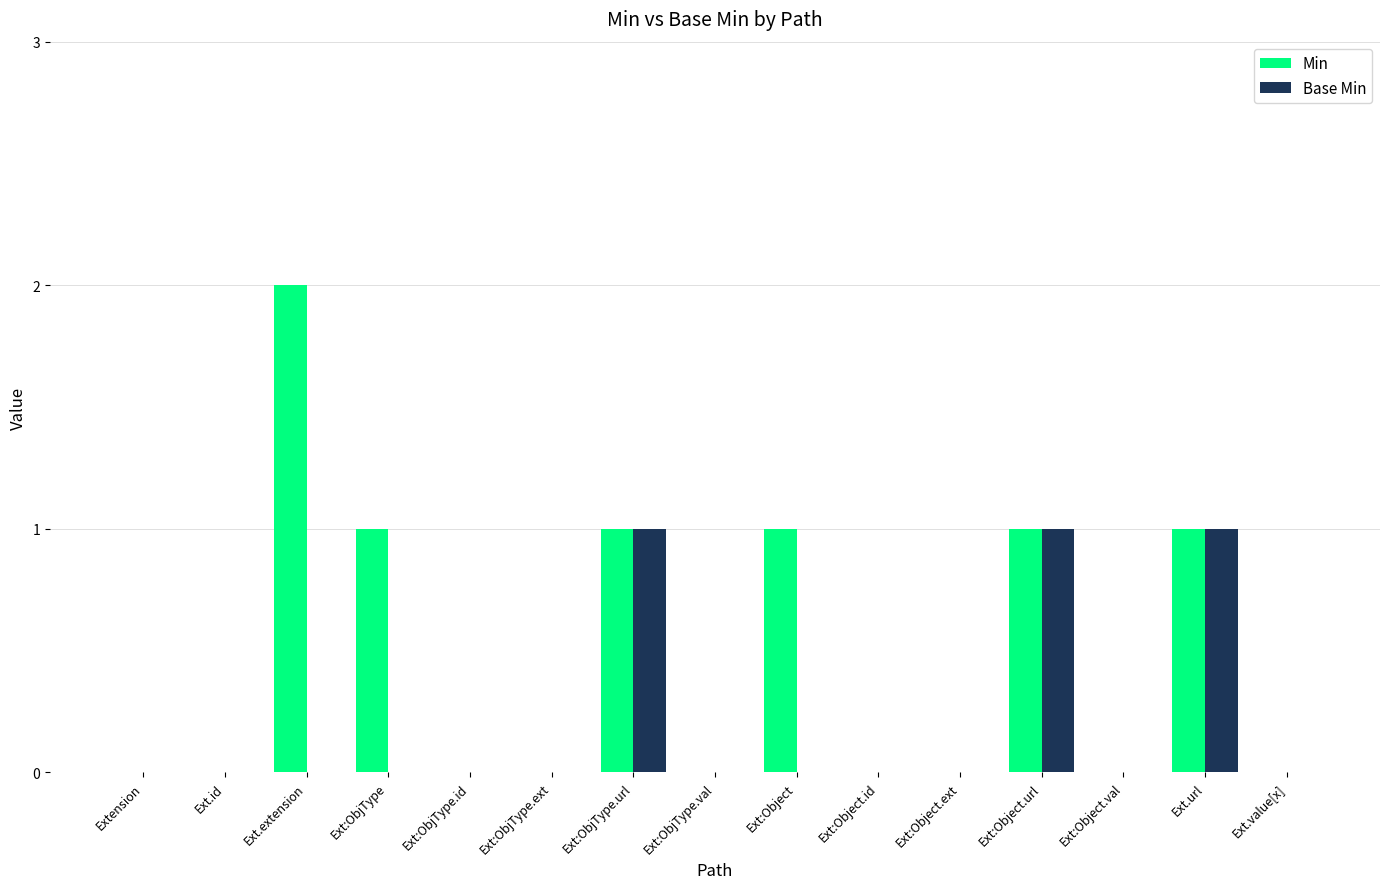

Reading left to right, list all the values displayed in this chart.

Min: Extension=0	Ext.id=0	Ext.extension=2	Ext:ObjType=1	Ext:ObjType.id=0	Ext:ObjType.ext=0	Ext:ObjType.url=1	Ext:ObjType.val=0	Ext:Object=1	Ext:Object.id=0	Ext:Object.ext=0	Ext:Object.url=1	Ext:Object.val=0	Ext.url=1	Ext.value[x]=0
Base Min: Extension=0	Ext.id=0	Ext.extension=0	Ext:ObjType=0	Ext:ObjType.id=0	Ext:ObjType.ext=0	Ext:ObjType.url=1	Ext:ObjType.val=0	Ext:Object=0	Ext:Object.id=0	Ext:Object.ext=0	Ext:Object.url=1	Ext:Object.val=0	Ext.url=1	Ext.value[x]=0